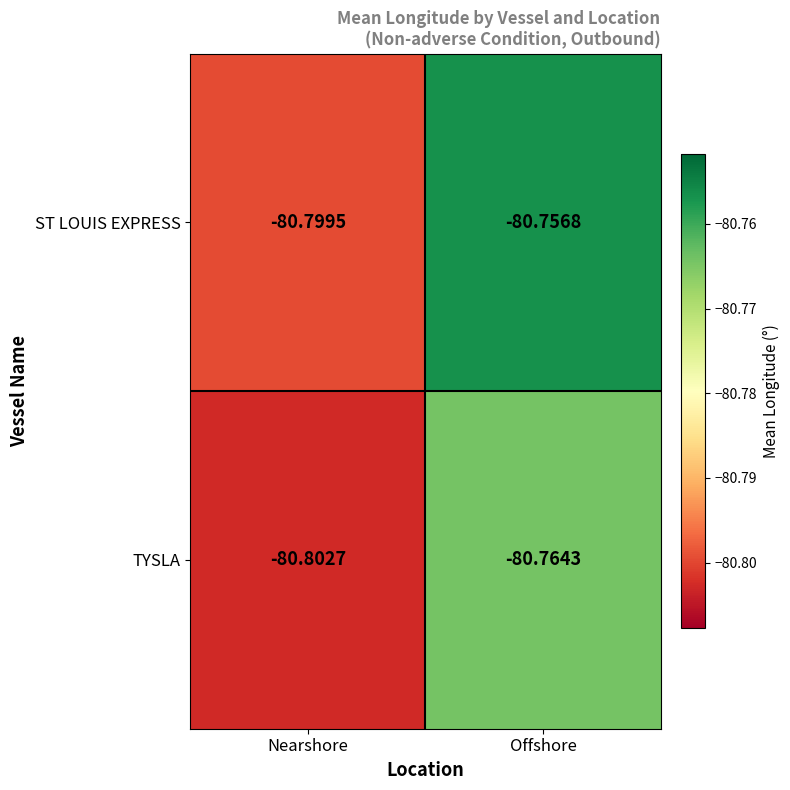

Is the value of TYSLA at Nearshore greater than the value of ST LOUIS EXPRESS at Nearshore?

No